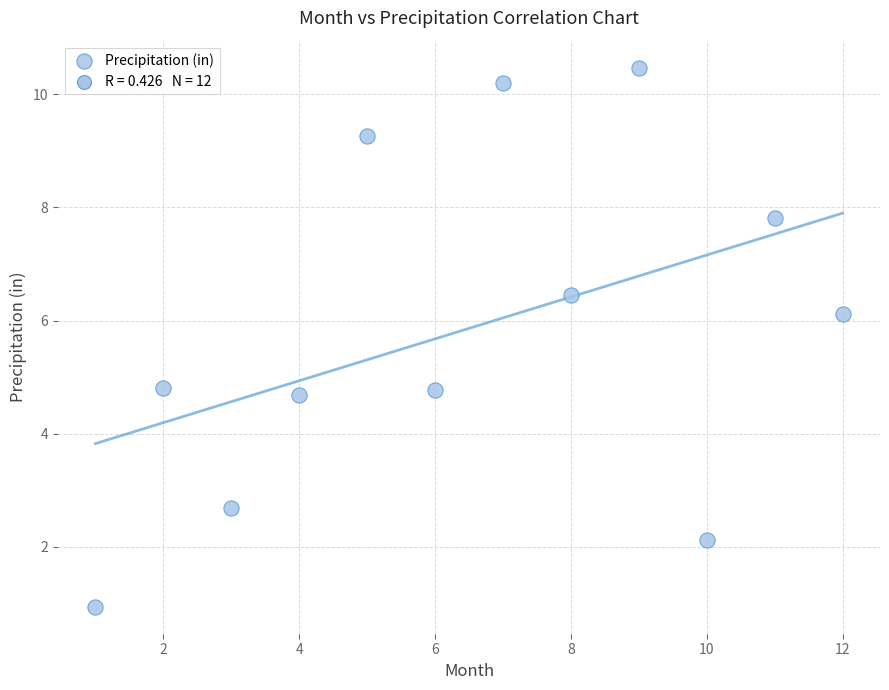

What is the average X value?

6.5